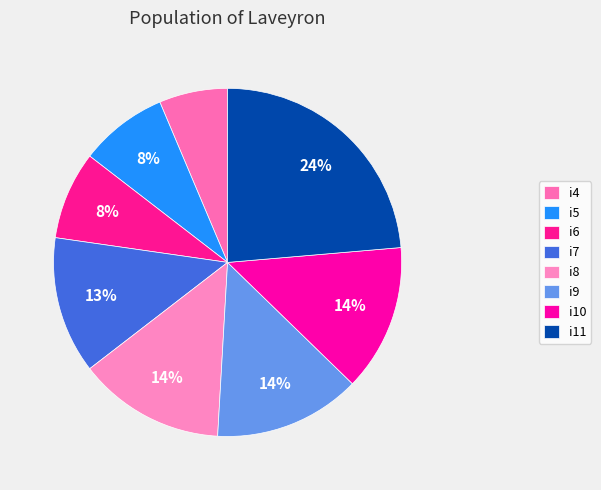

Is i8 the majority of the pie?

No